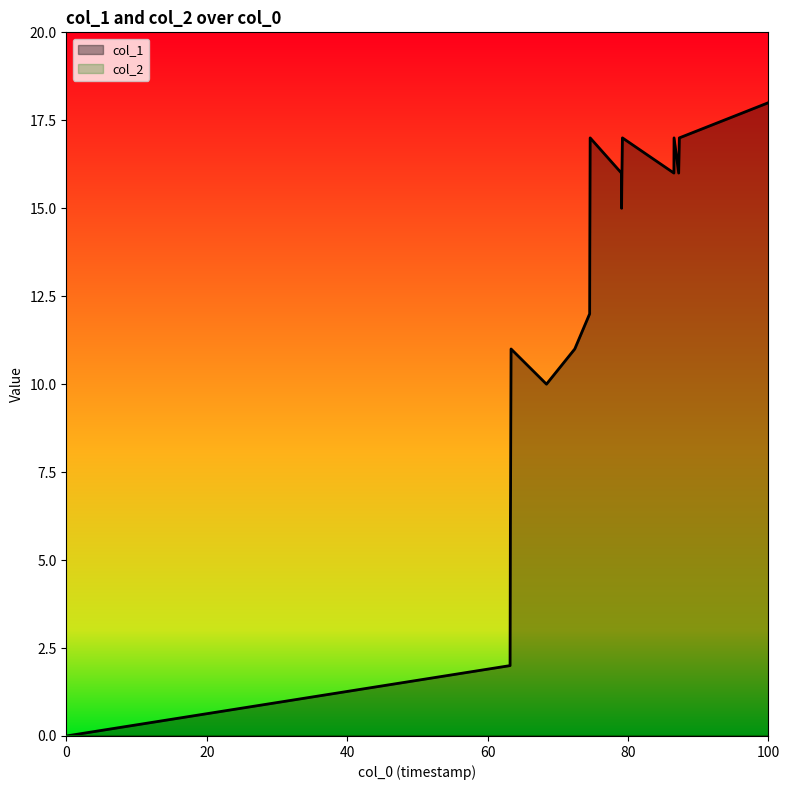

Which series has the largest total across all categories?

col_1